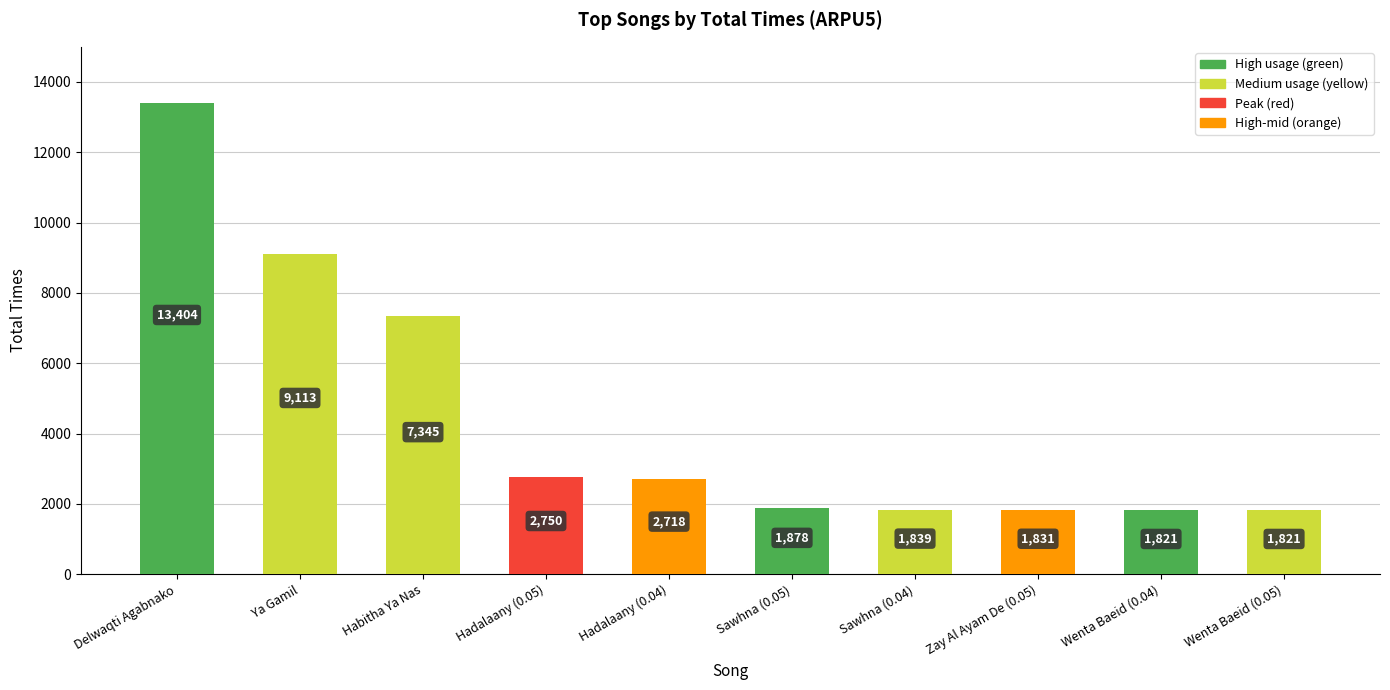

How many values are below 2718?

5